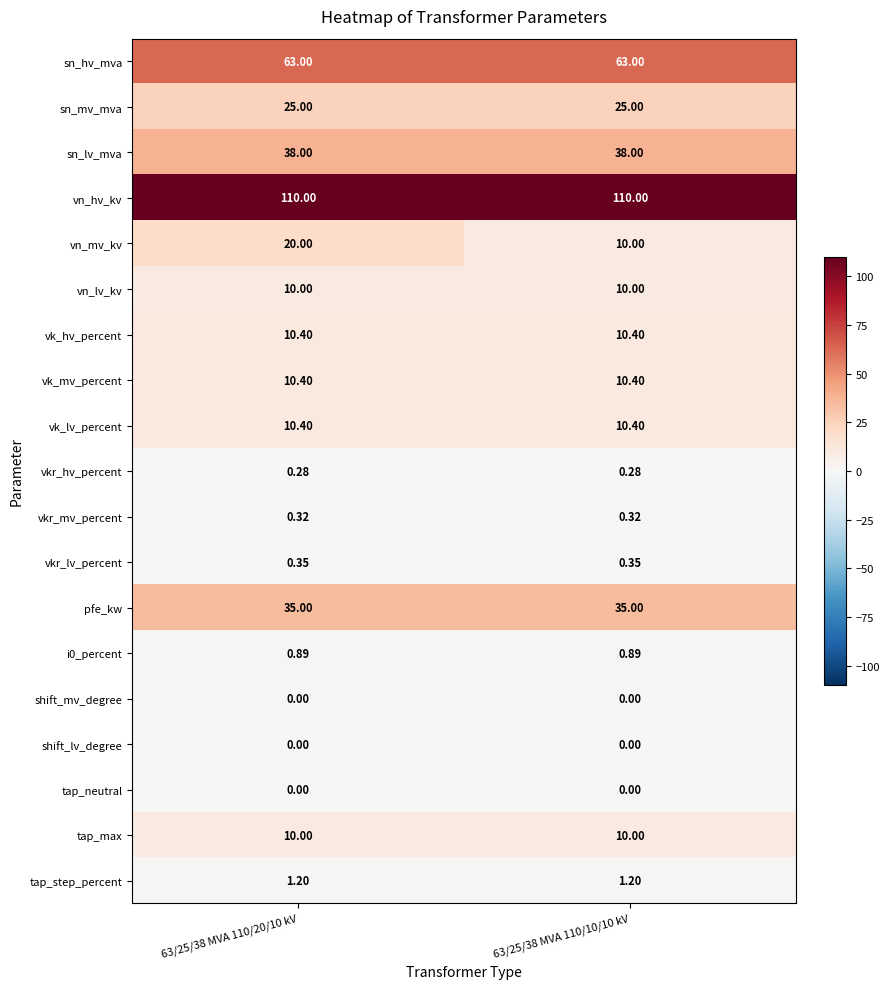

Which series has the largest total across all categories?

vn_hv_kv